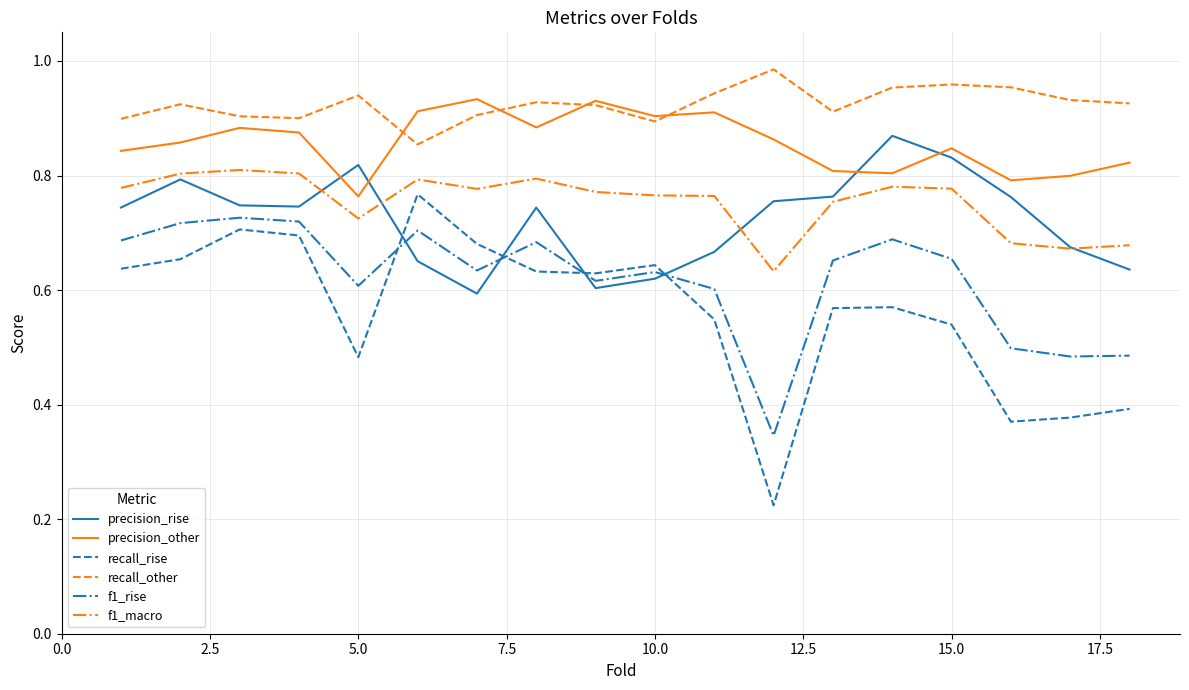

Which series has the largest total across all categories?

recall_other